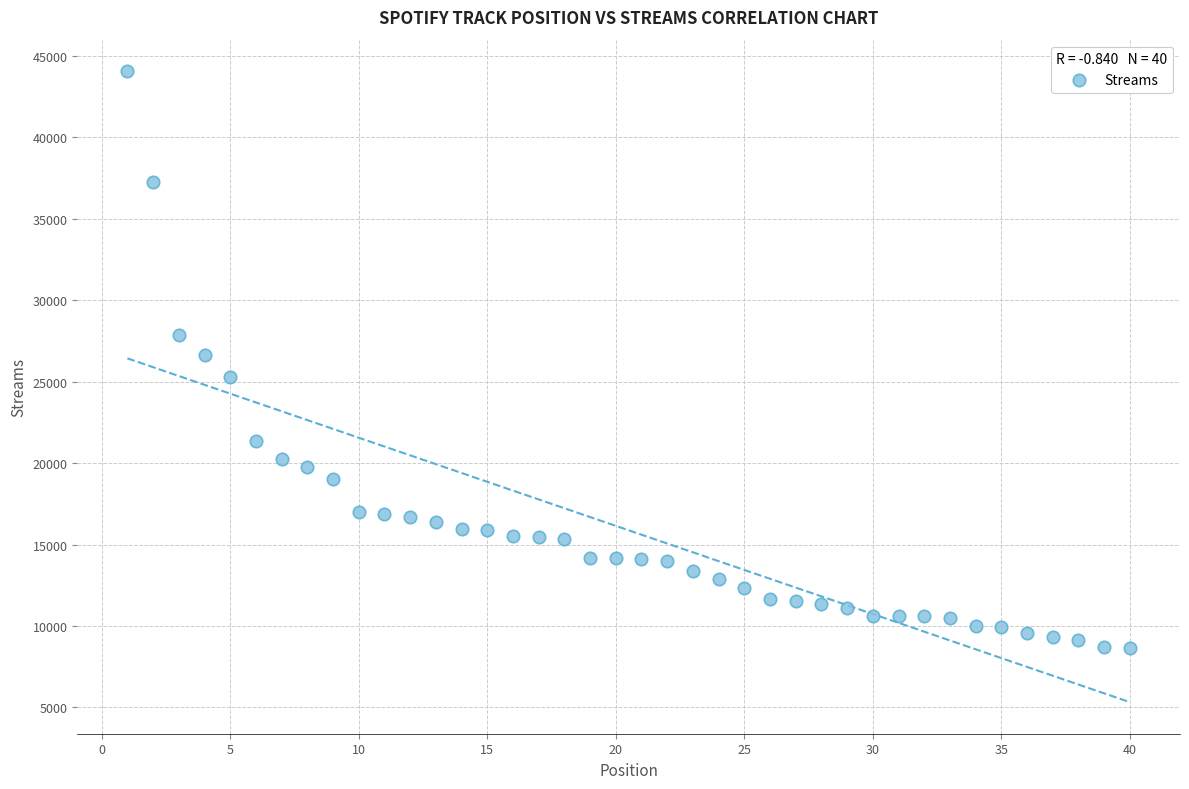

What is the range of X values (max minus min)?

39